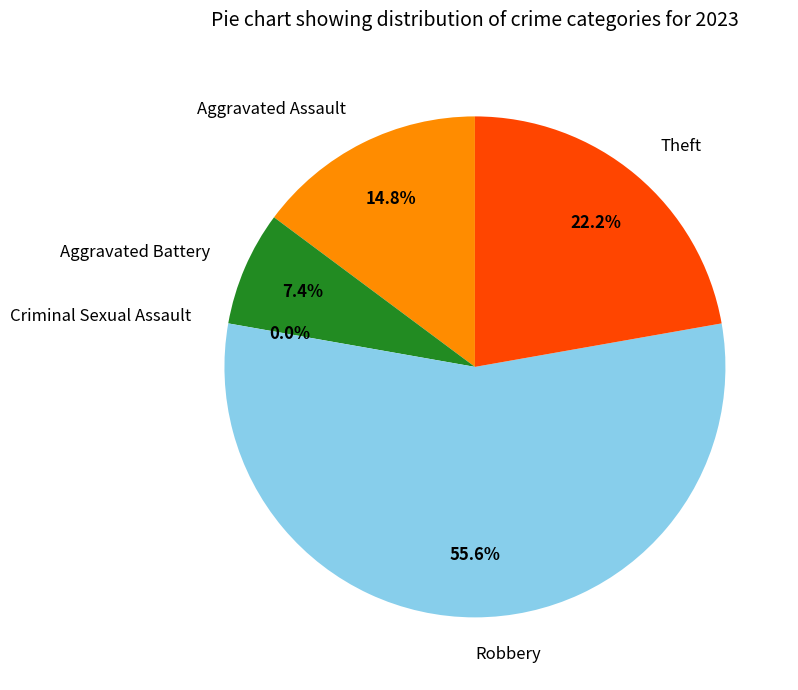

Combined, what portion of the pie is Theft and Aggravated Battery?

29.6%